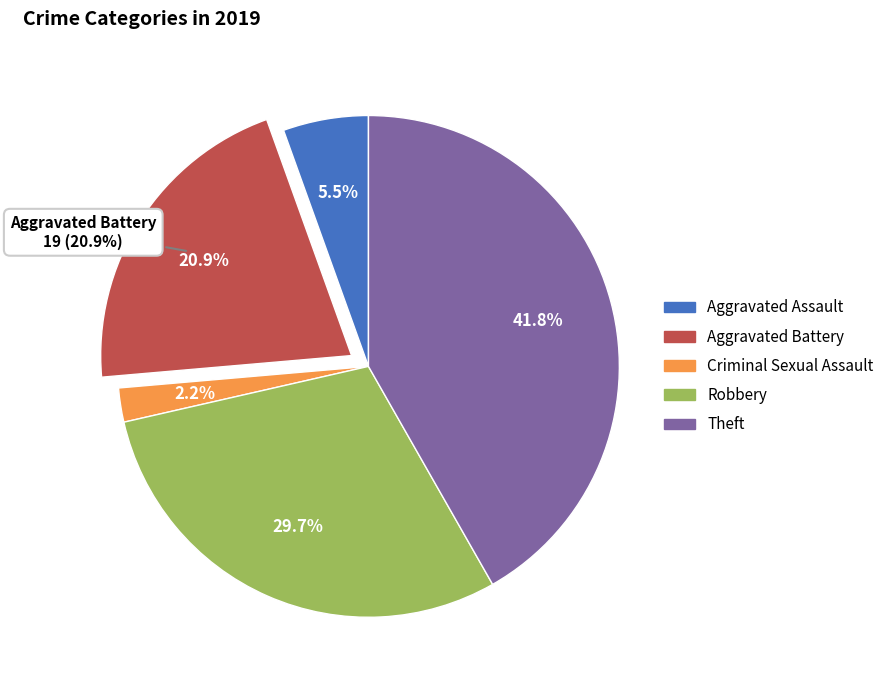

What is the smallest slice in the pie chart?

Criminal Sexual Assault